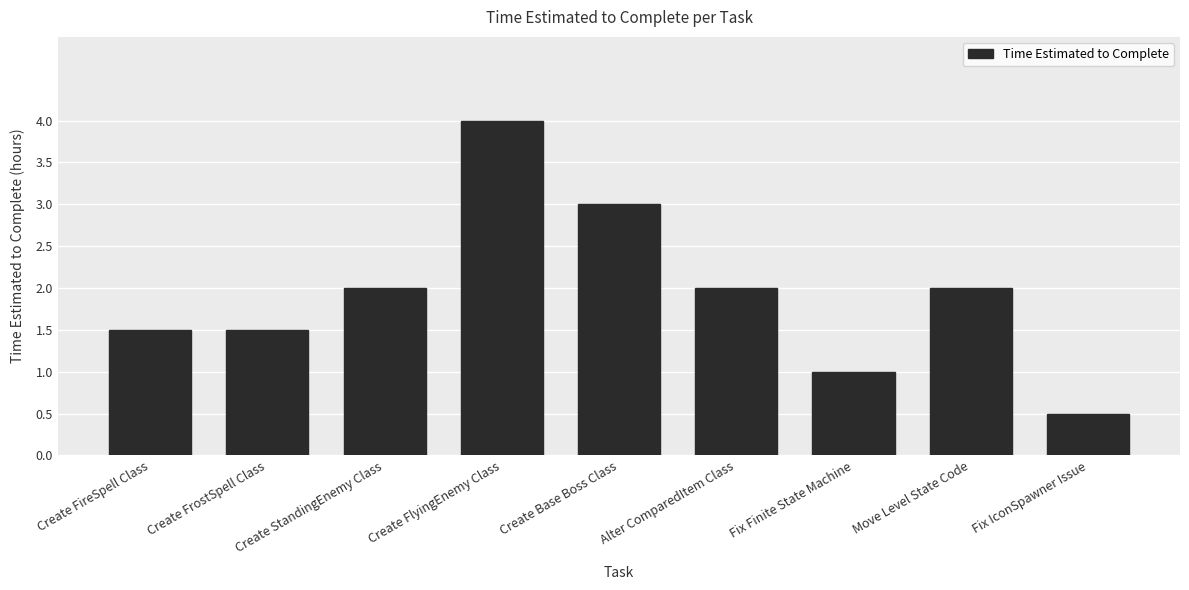

What value does the data have at Create FireSpell Class?

1.5